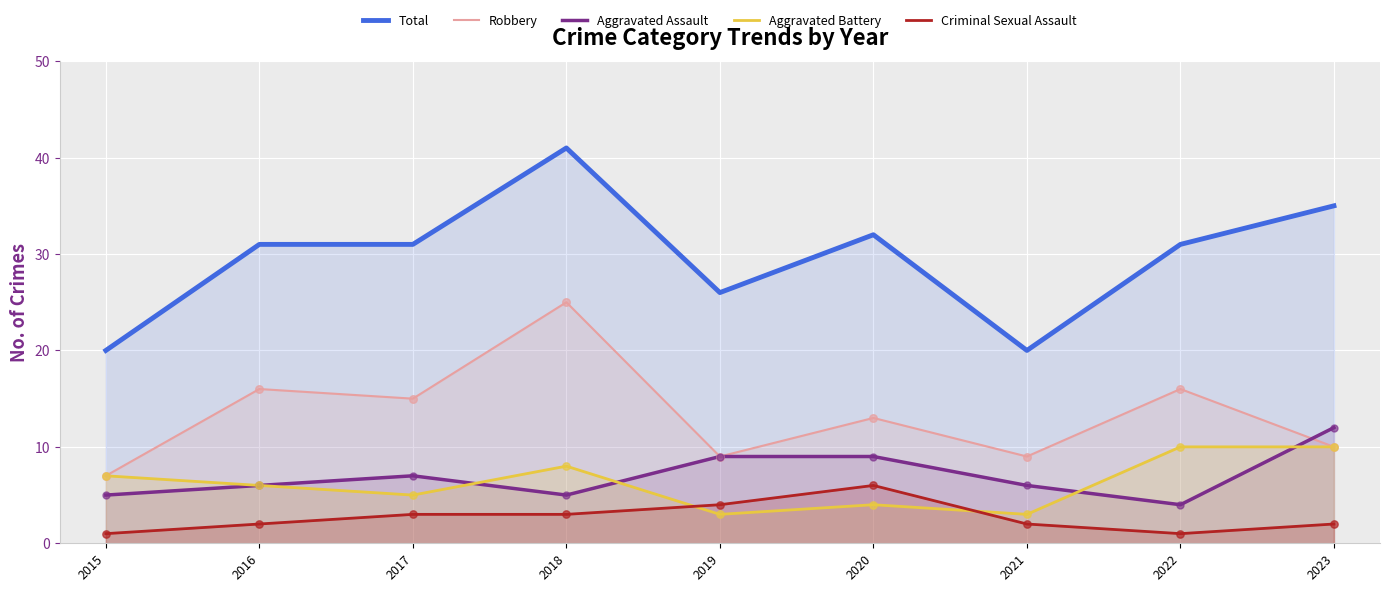

Is the value of Total at 2017 greater than the value of Aggravated Battery at 2019?

Yes